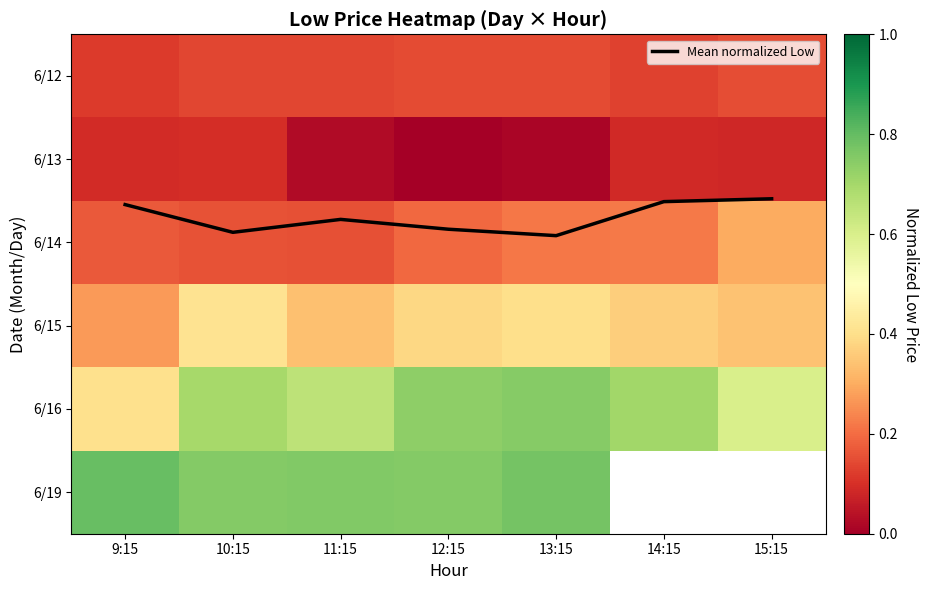

What value does the 6/13 series have at 14:15?

0.1